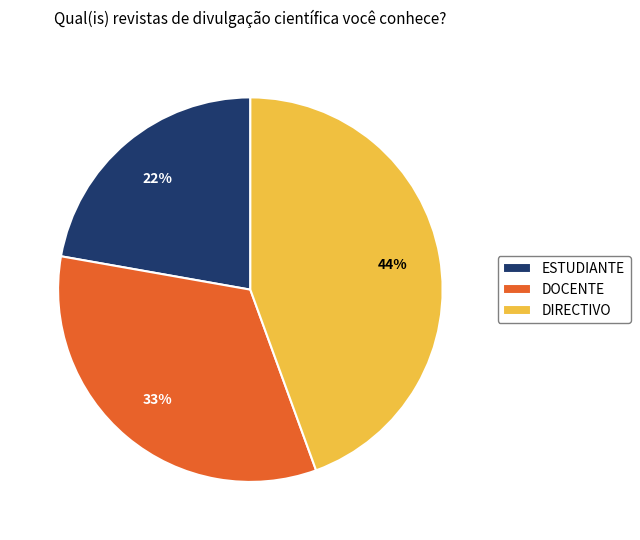

What is the largest slice in the pie chart?

DIRECTIVO